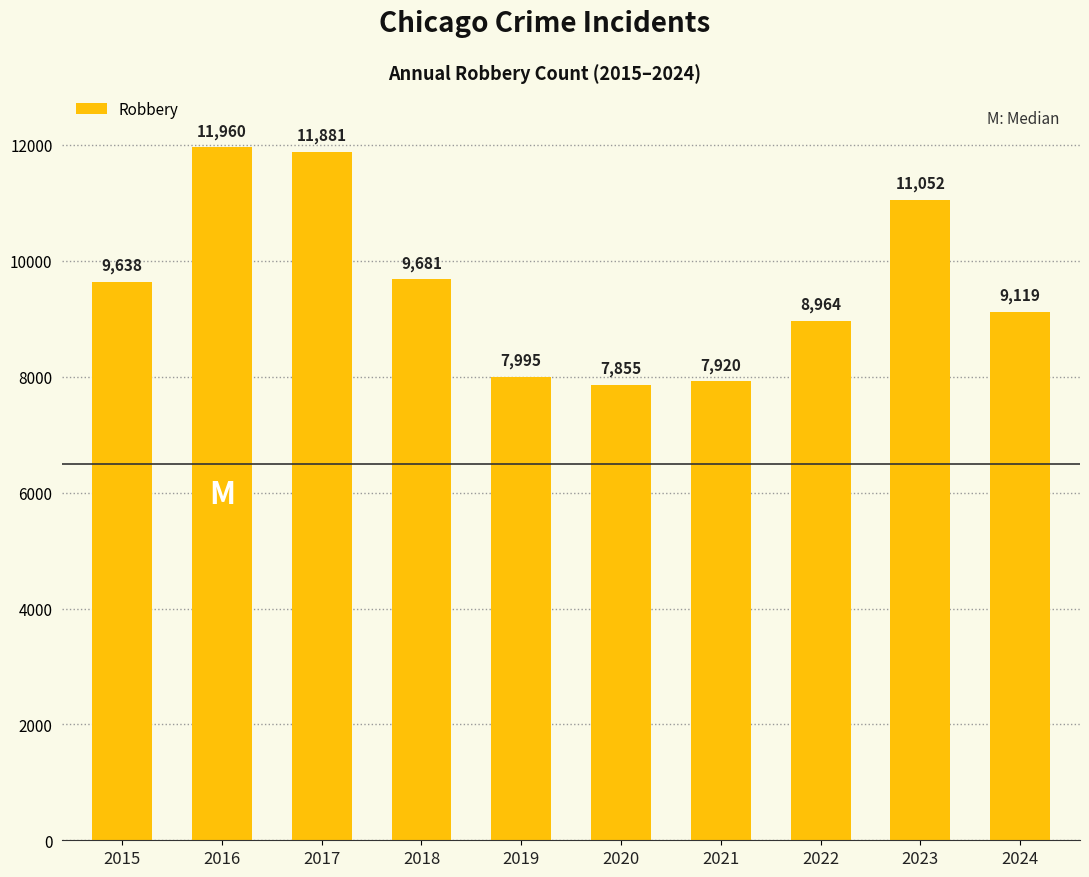

Which category has the lowest value across all series?

2020